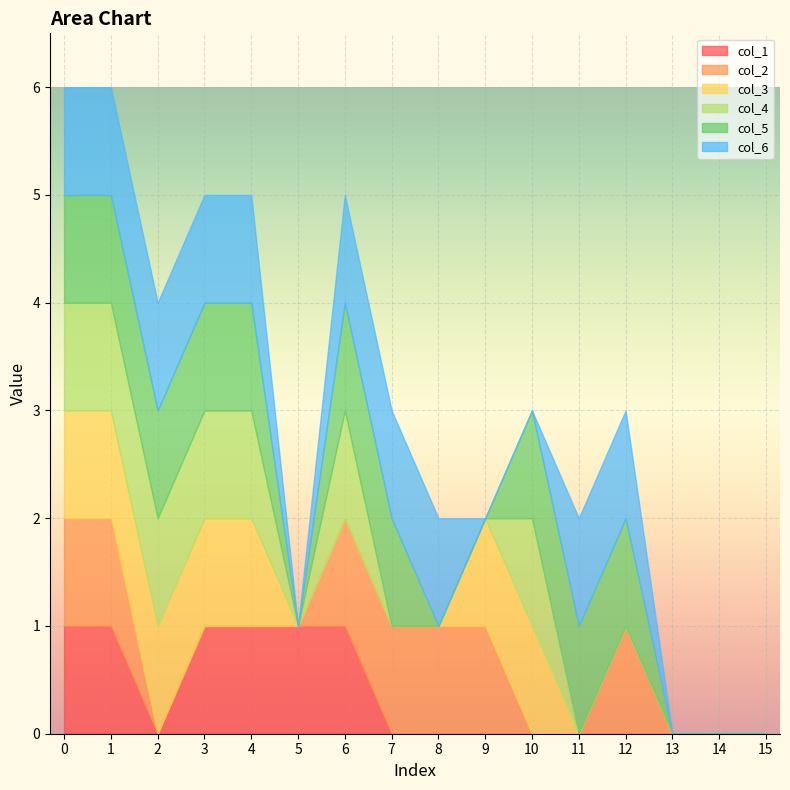

How many values in the col_2 series exceed 0?

7